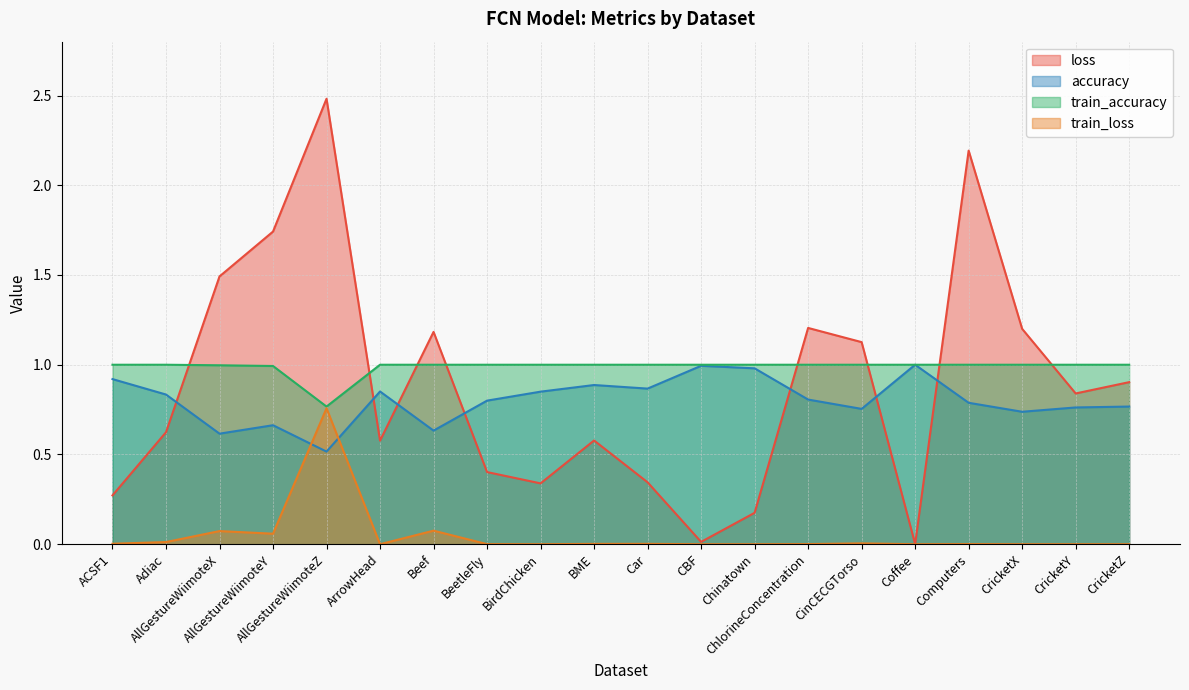

The value of loss at BeetleFly is 0.4. True or false?

True